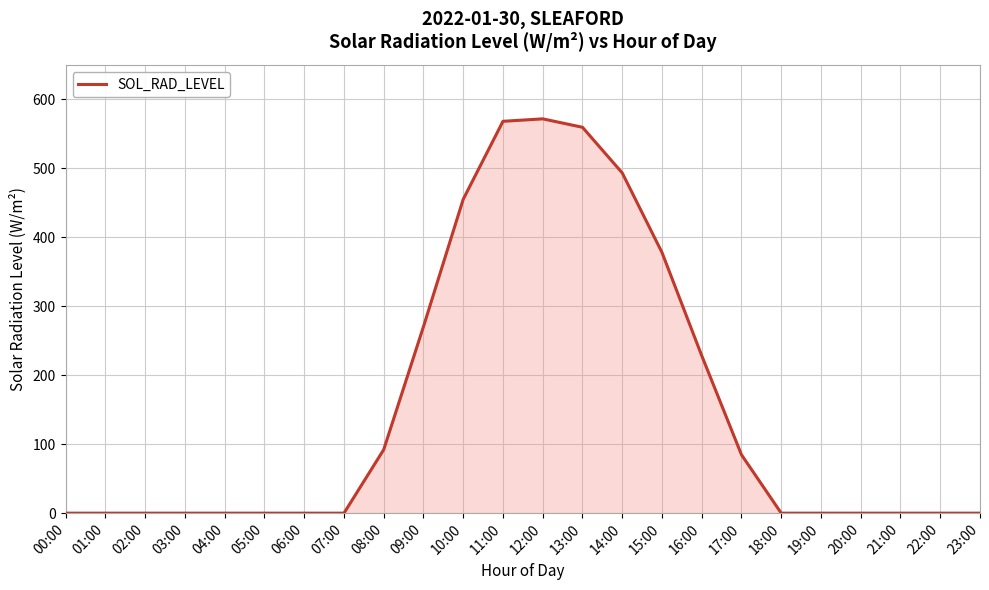

Which has a higher value, 22:00 or 14:00?

14:00